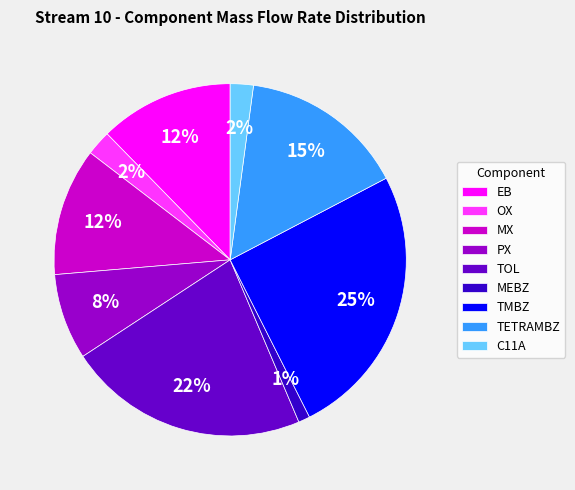

To the nearest percent, what is the difference between the TETRAMBZ and TMBZ slice percentages?

10%